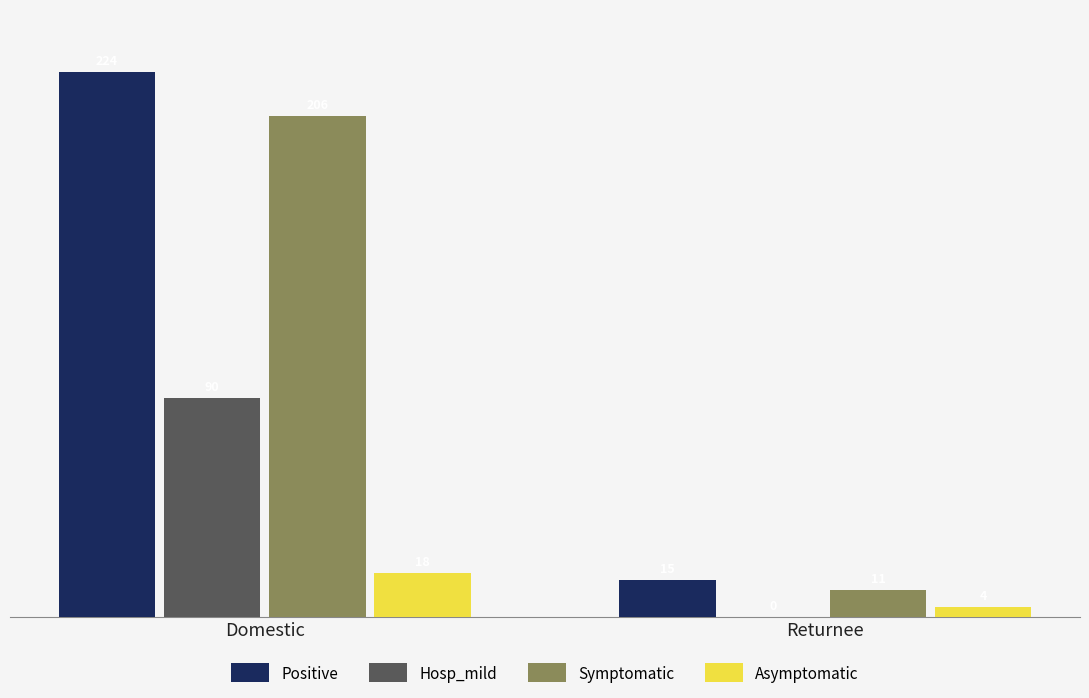

The value of Positive at Domestic is 224. True or false?

True